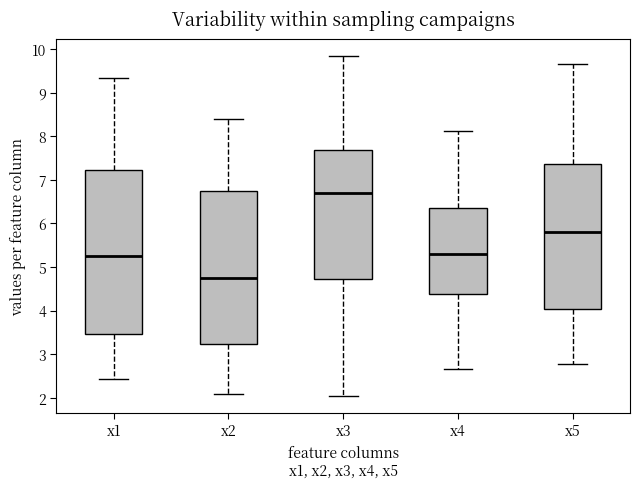

Comparing the boxes themselves (not the whiskers), which one is the tallest?

x1